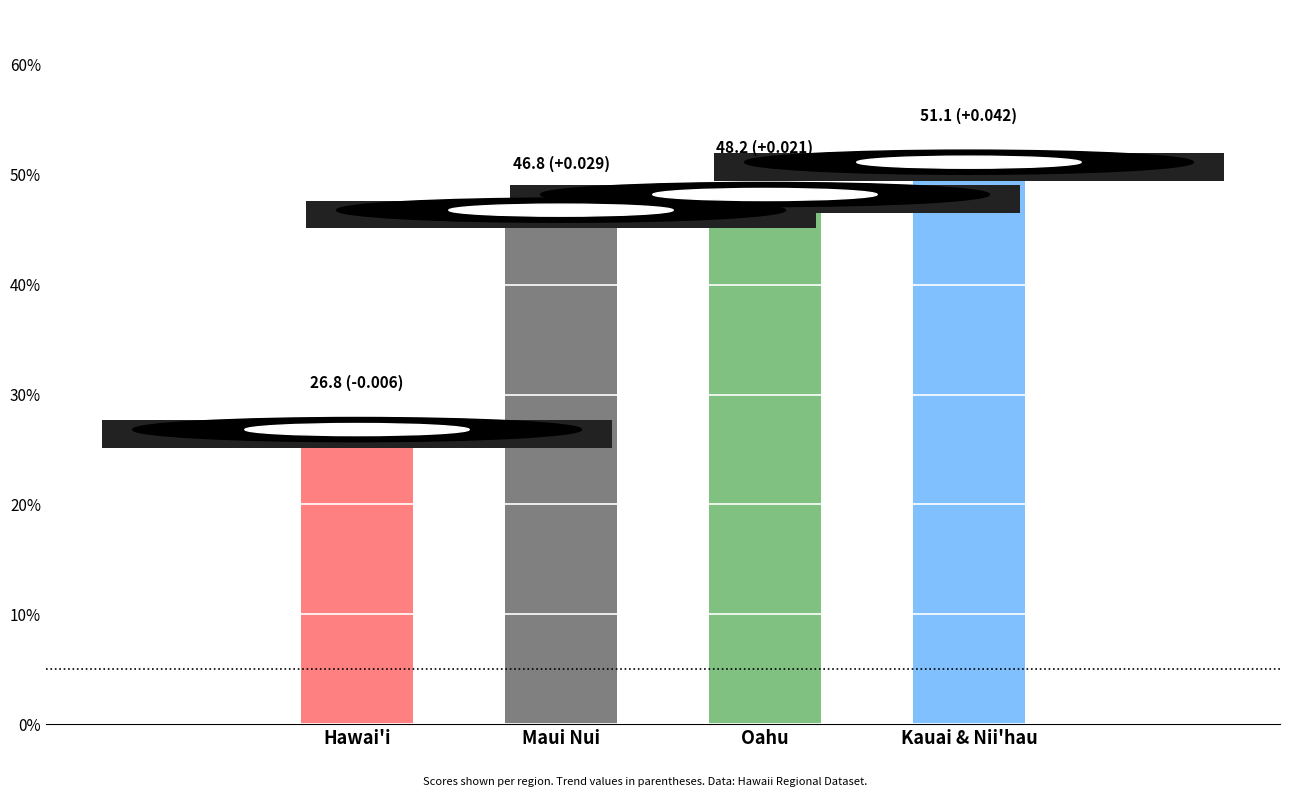

What is the change in value from Maui Nui to Oahu?

+1.4